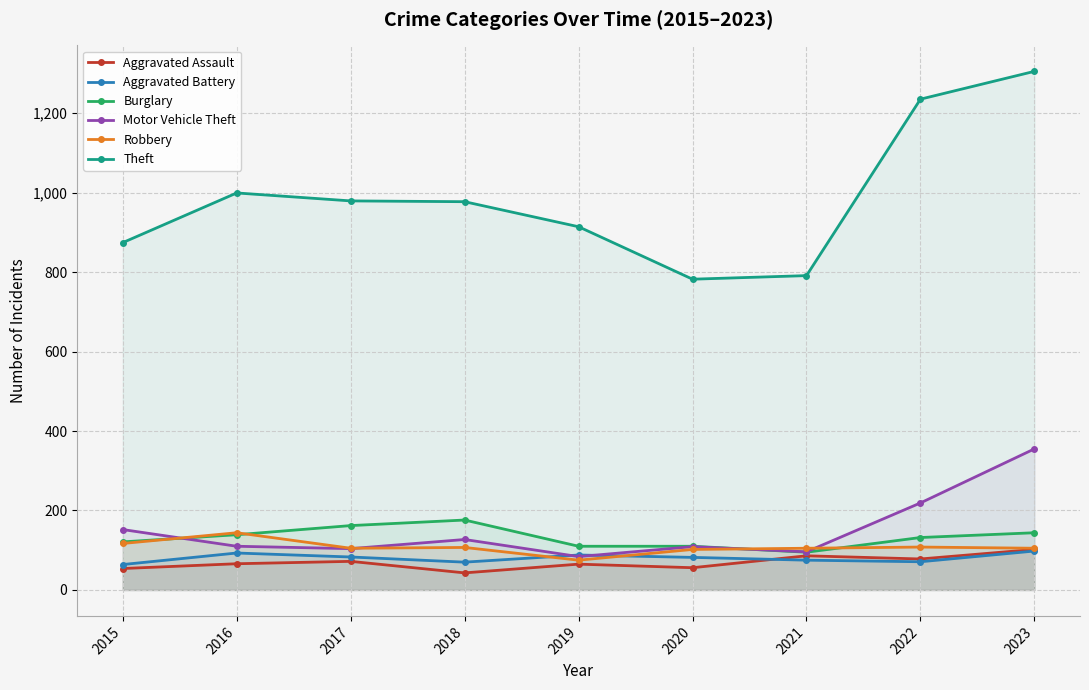

What is the sum of the Aggravated Battery values at 2018 and 2015?

134